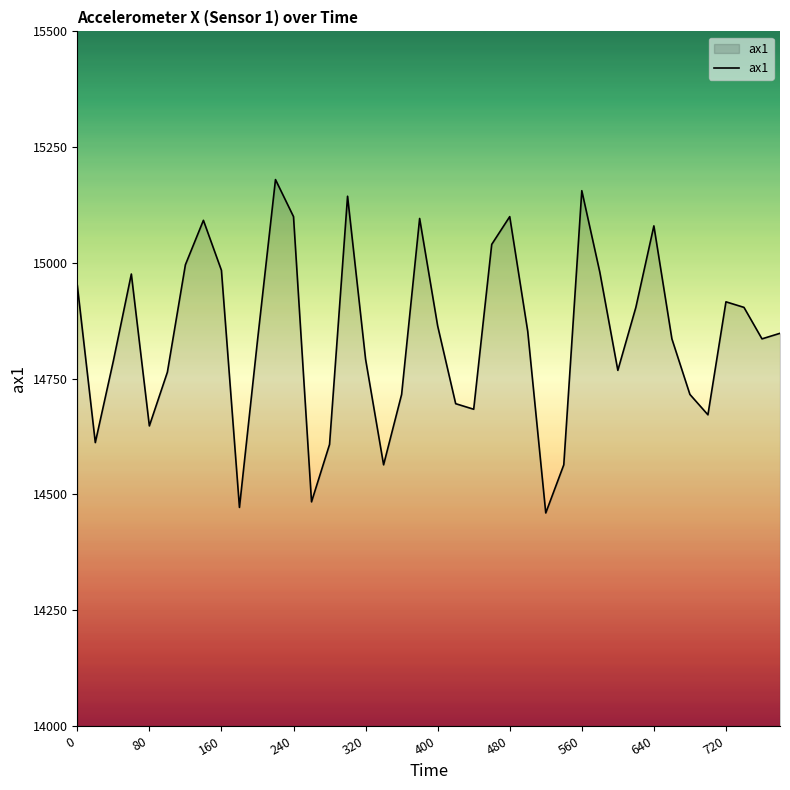

True or false: the data has more than 0 interior local peaks.

True